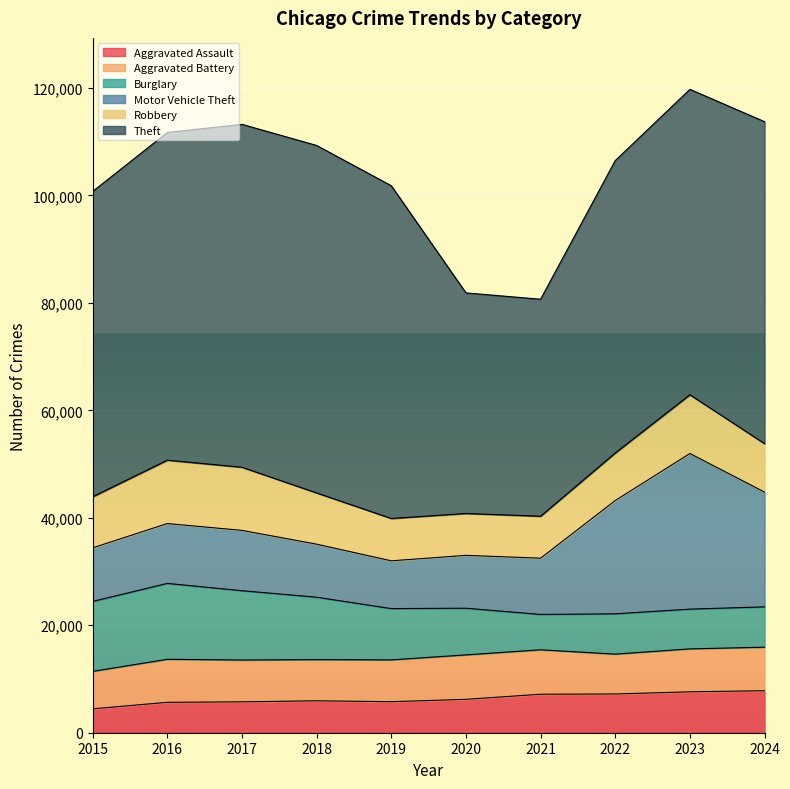

Reading left to right, transcribe all the data shown in this chart.

Aggravated Assault: 2015=4447	2016=5658	2017=5749	2018=5941	2019=5775	2020=6214	2021=7165	2022=7211	2023=7613	2024=7817
Aggravated Battery: 2015=6965	2016=8006	2017=7781	2018=7660	2019=7779	2020=8270	2021=8267	2022=7414	2023=7991	2024=8100
Burglary: 2015=13024	2016=14121	2017=12897	2018=11616	2019=9547	2020=8682	2021=6579	2022=7502	2023=7395	2024=7504
Motor Vehicle Theft: 2015=9969	2016=11143	2017=11227	2018=9873	2019=8889	2020=9843	2021=10472	2022=21085	2023=28961	2024=21354
Robbery: 2015=9499	2016=11789	2017=11749	2018=9535	2019=7878	2020=7791	2021=7805	2022=8844	2023=10931	2024=9014
Theft: 2015=56816	2016=60986	2017=63807	2018=64656	2019=61916	2020=41045	2021=40380	2022=54411	2023=56833	2024=59914